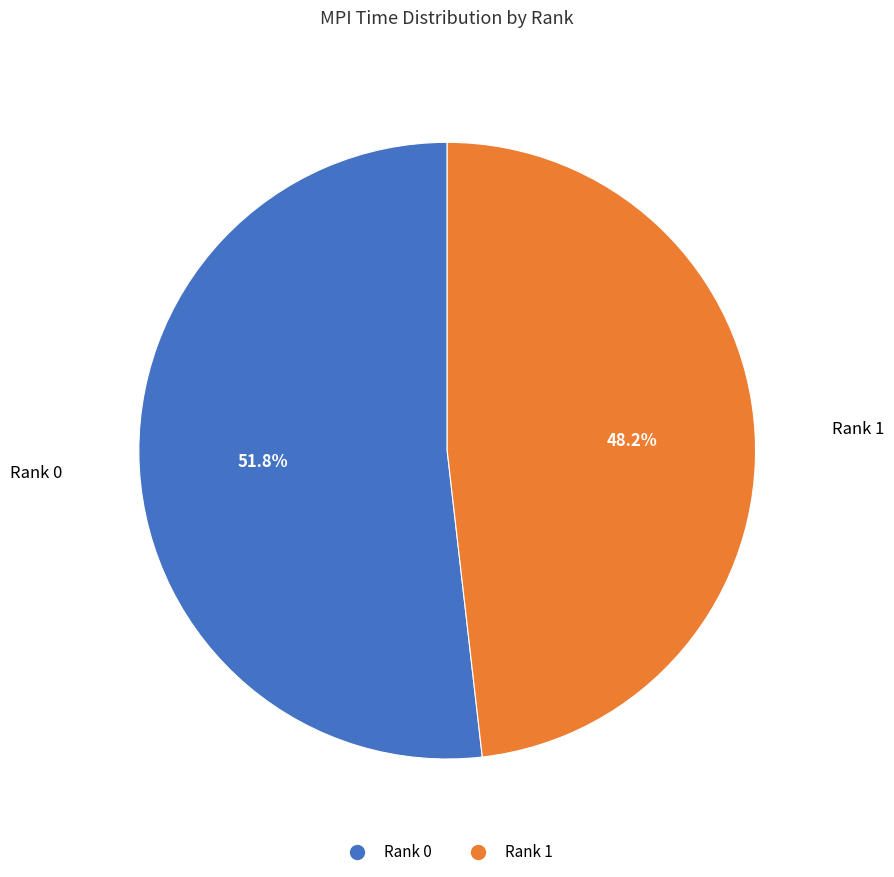

Rank the categories by value from highest to lowest.

Rank 0, Rank 1